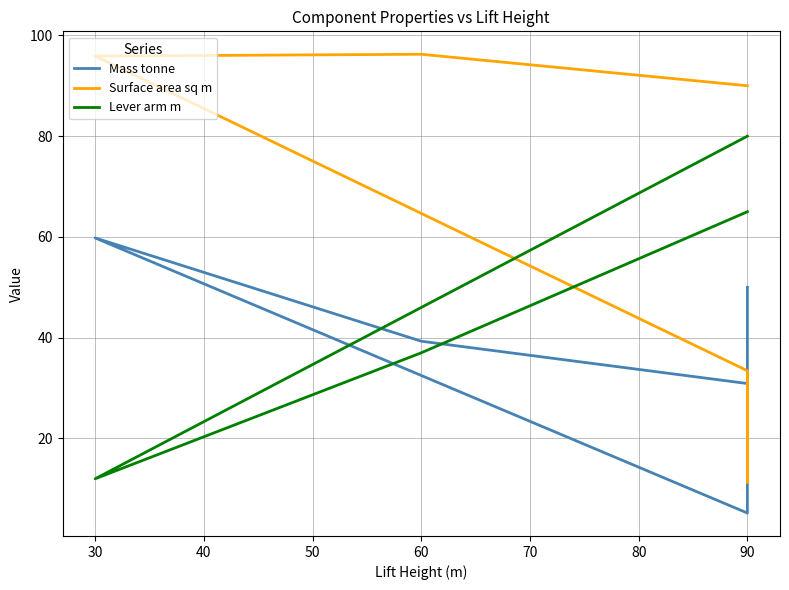

True or false: Mass tonne has more than 1 interior local peaks.

False